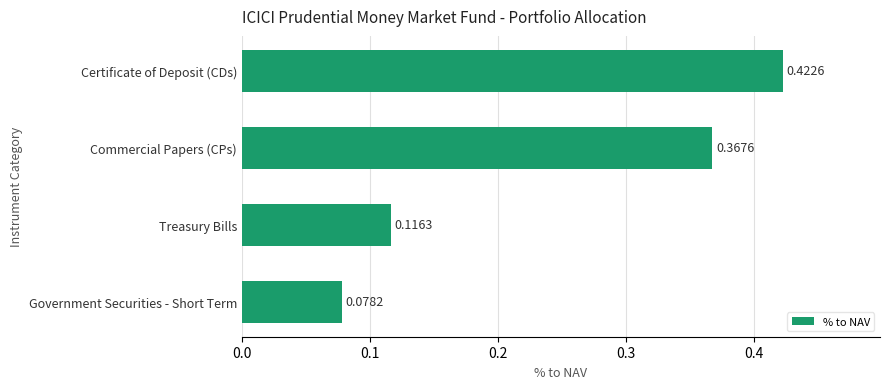

Which category has the highest value across all series?

Certificate of Deposit (CDs)